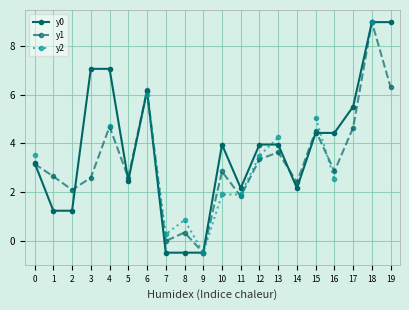

Which series has the largest range (max minus min)?

y0